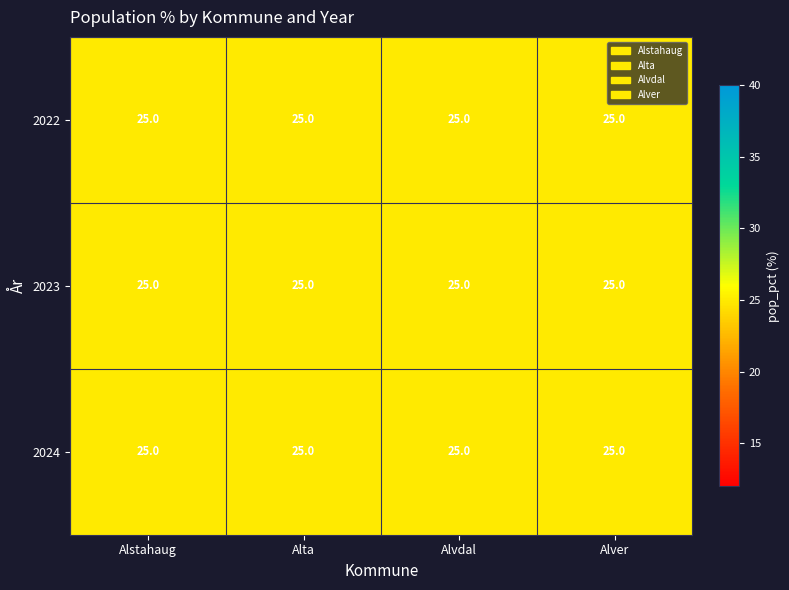

How many distinct data groups are displayed?

3